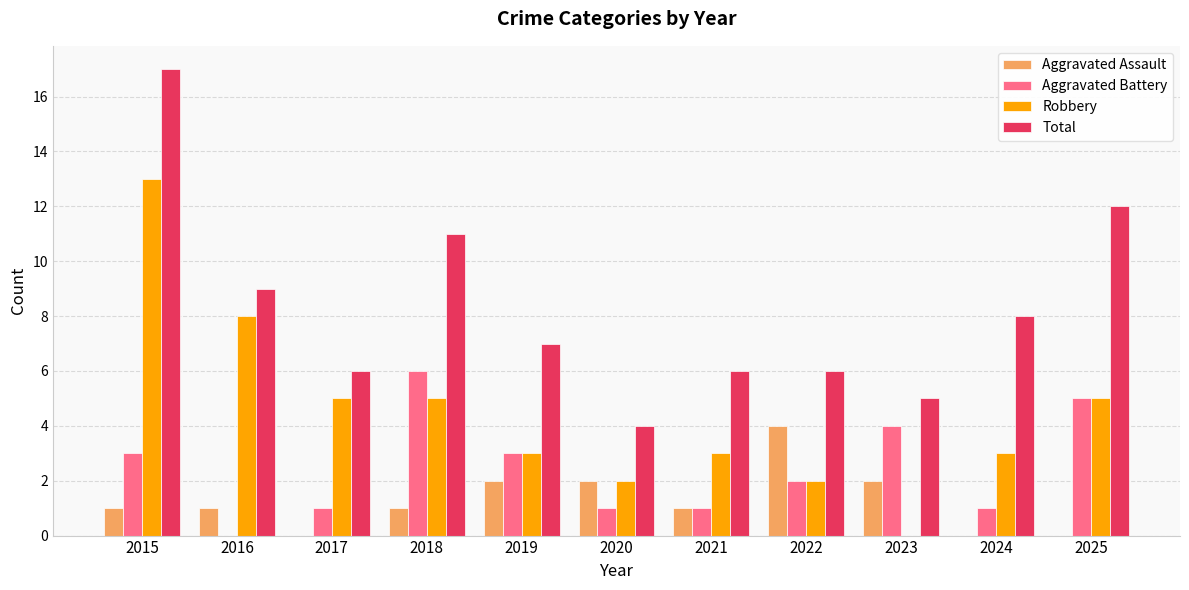

Reading left to right, list all the values displayed in this chart.

Aggravated Assault: 1	1	0	1	2	2	1	4	2	0	0
Aggravated Battery: 3	0	1	6	3	1	1	2	4	1	5
Robbery: 13	8	5	5	3	2	3	2	0	3	5
Total: 17	9	6	11	7	4	6	6	5	8	12